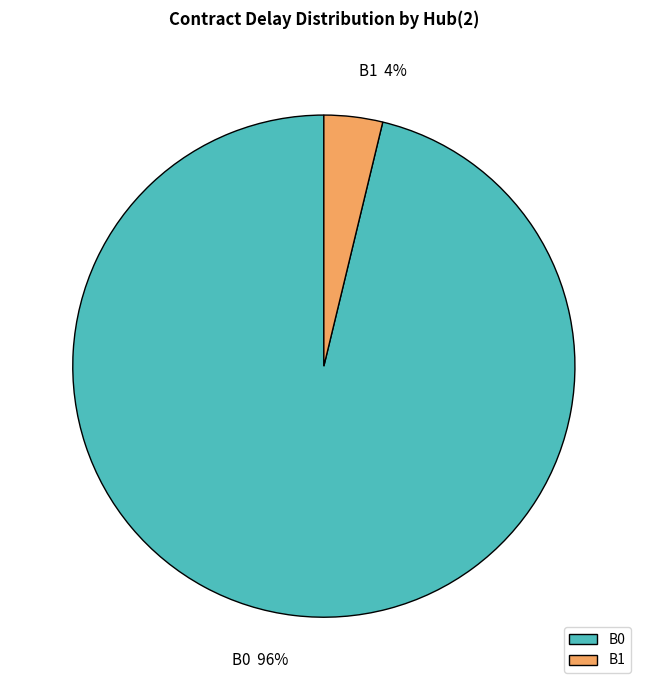

To the nearest percent, what percentage of the pie is B0?

96%